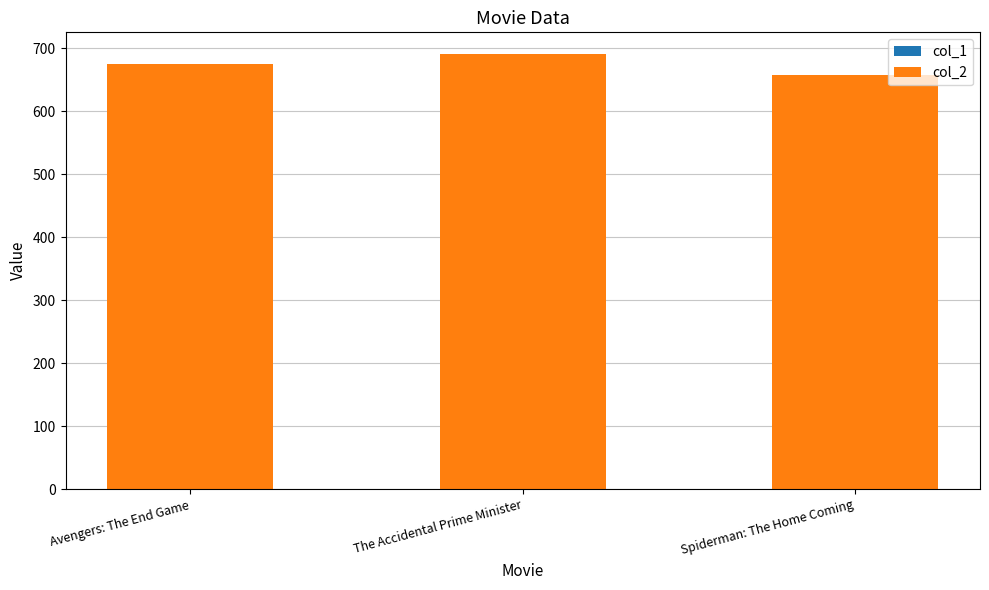

How many data points does each series have?

3